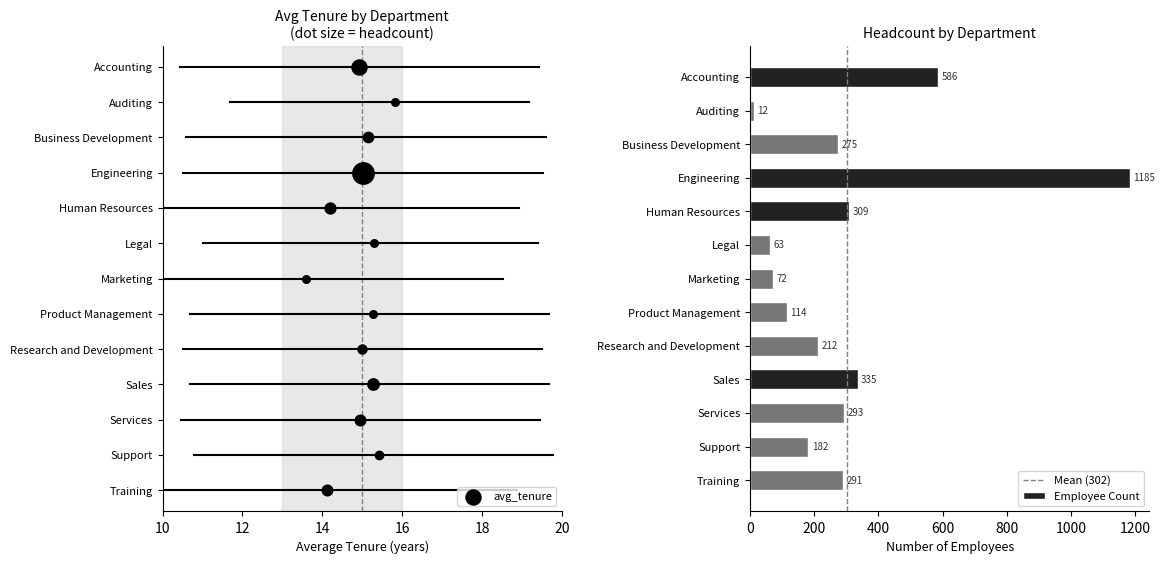

What is the change in value from Accounting to Training?

-295